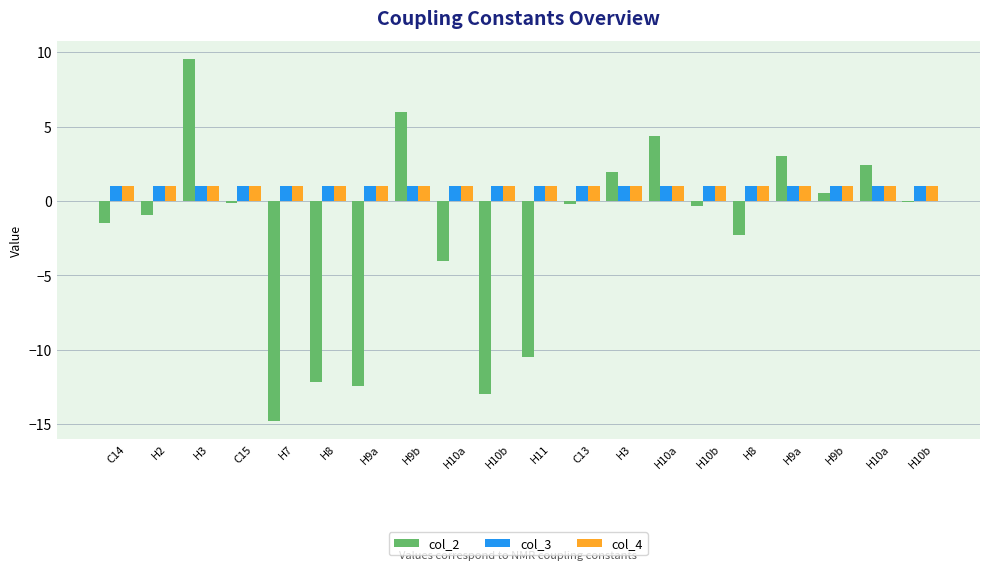

What value does the col_2 series have at H9b?

0.5